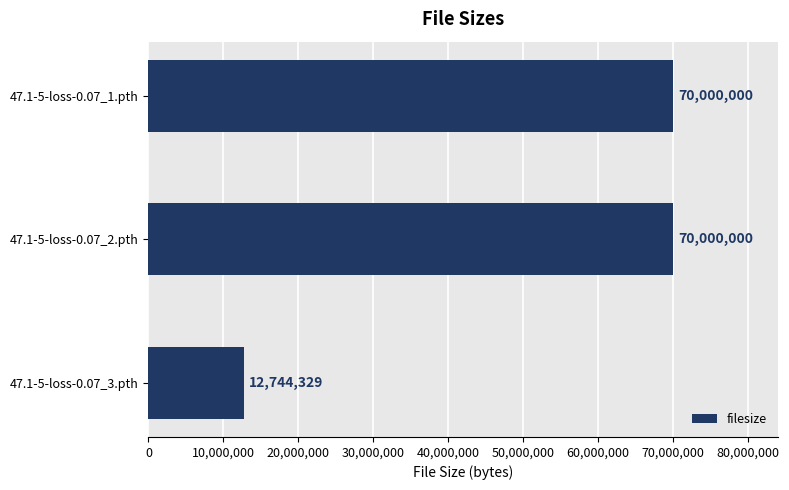

What is the average value?

50914776